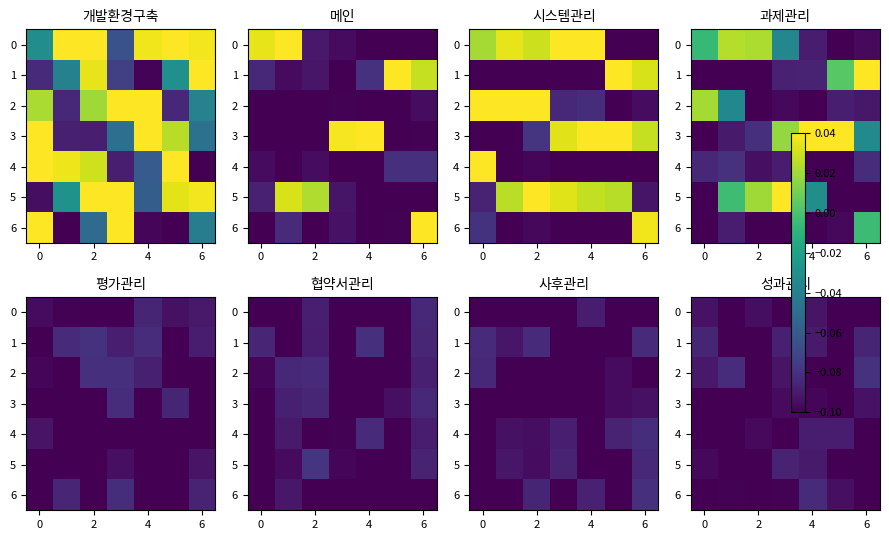

What is the lowest value of the row_0 series?

-0.1